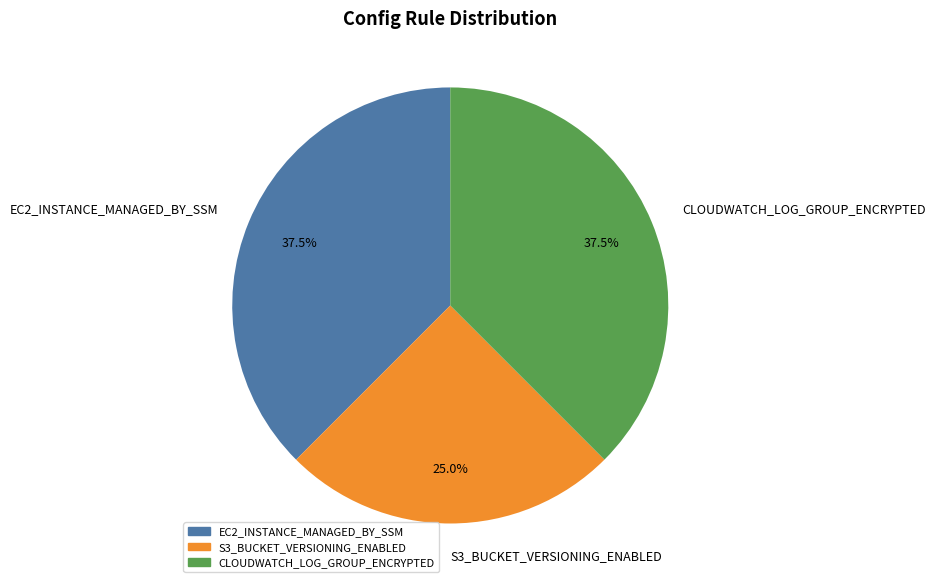

Which slice is the smallest?

S3_BUCKET_VERSIONING_ENABLED